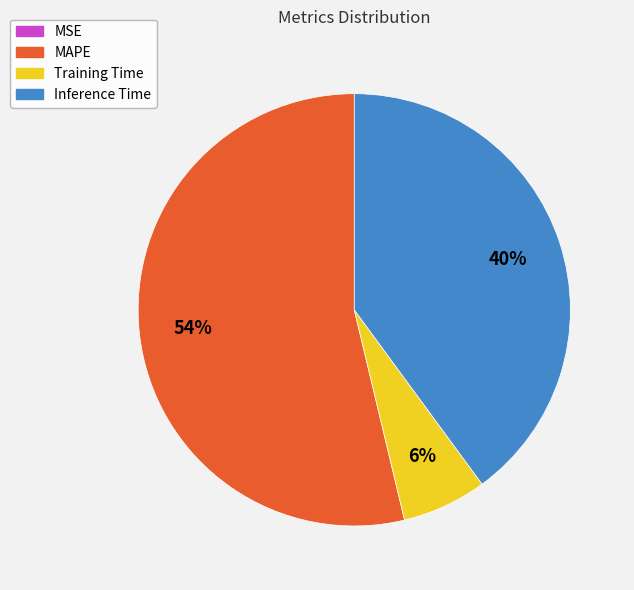

To the nearest percent, what is the combined percentage of Inference Time and MAPE?

94%